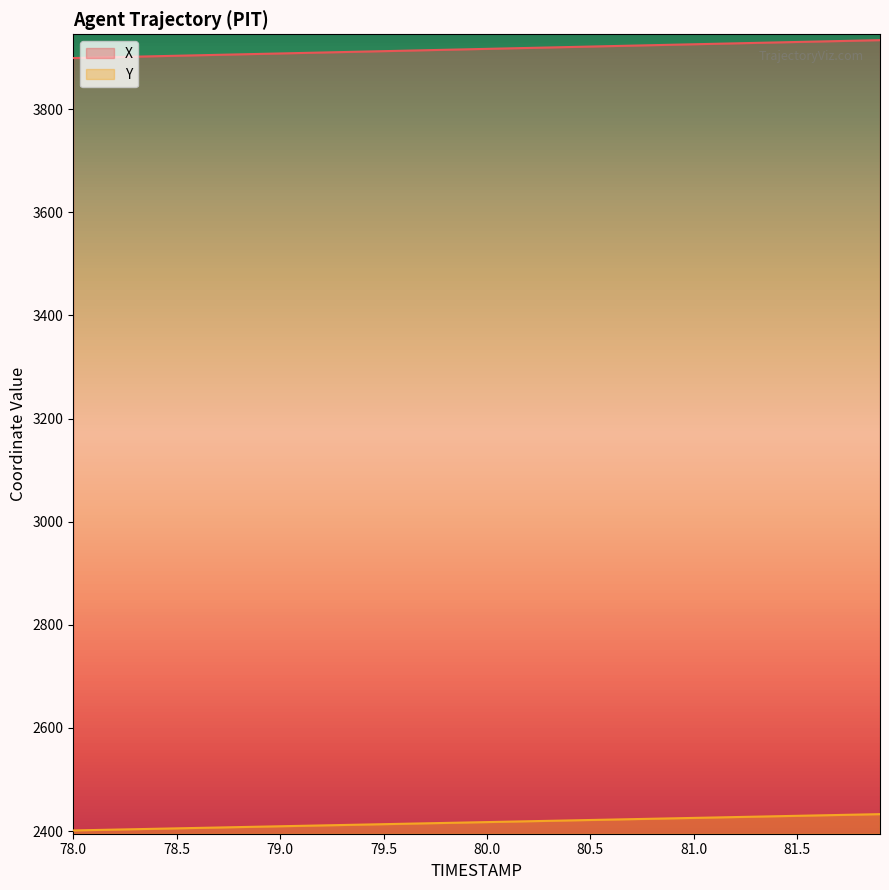

What is the highest value of the Y series?

2433.0